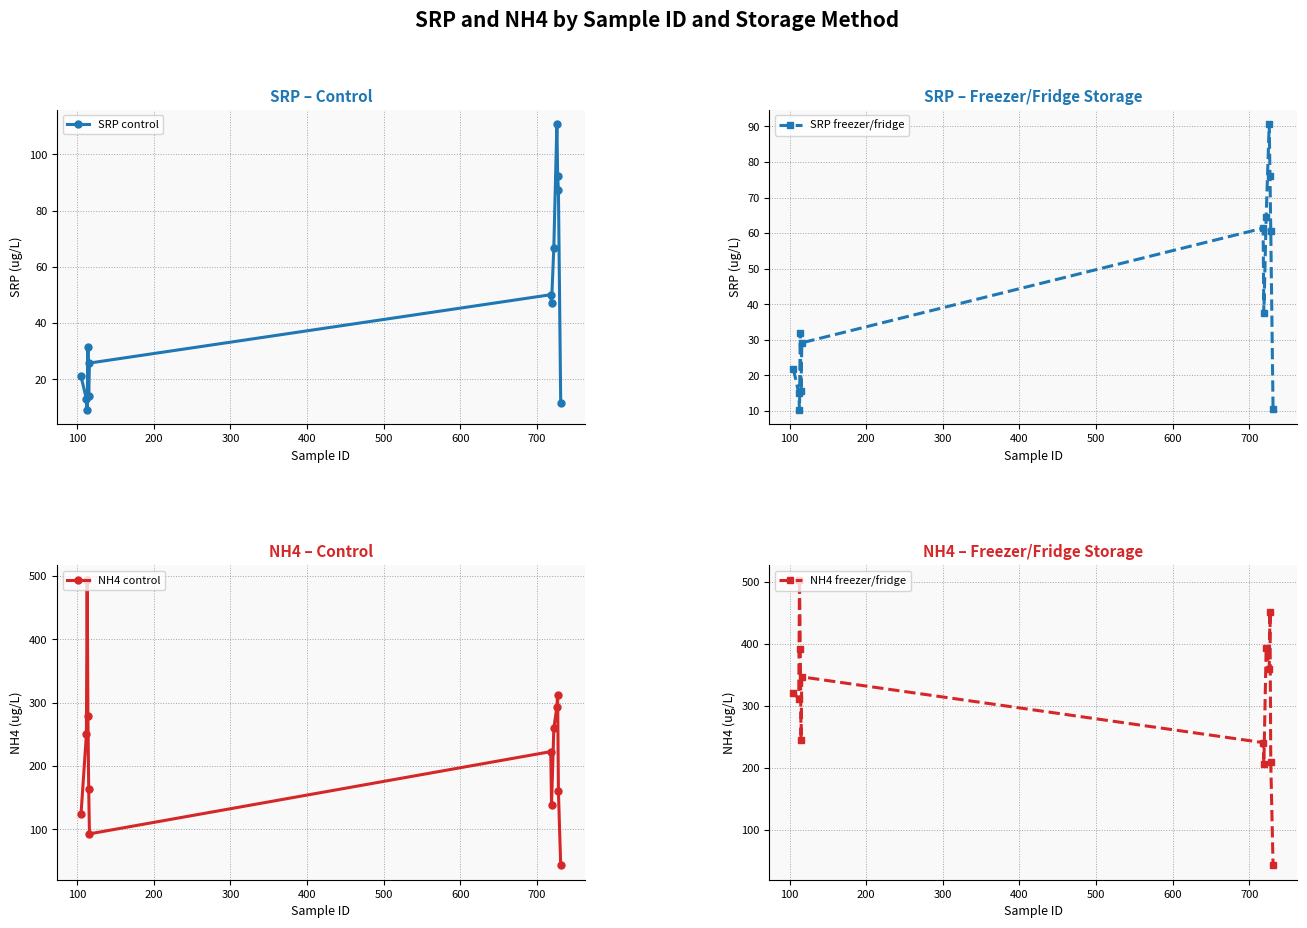

What is the value of the NH4 freezer/fridge point at the 11th from the left?

451.7